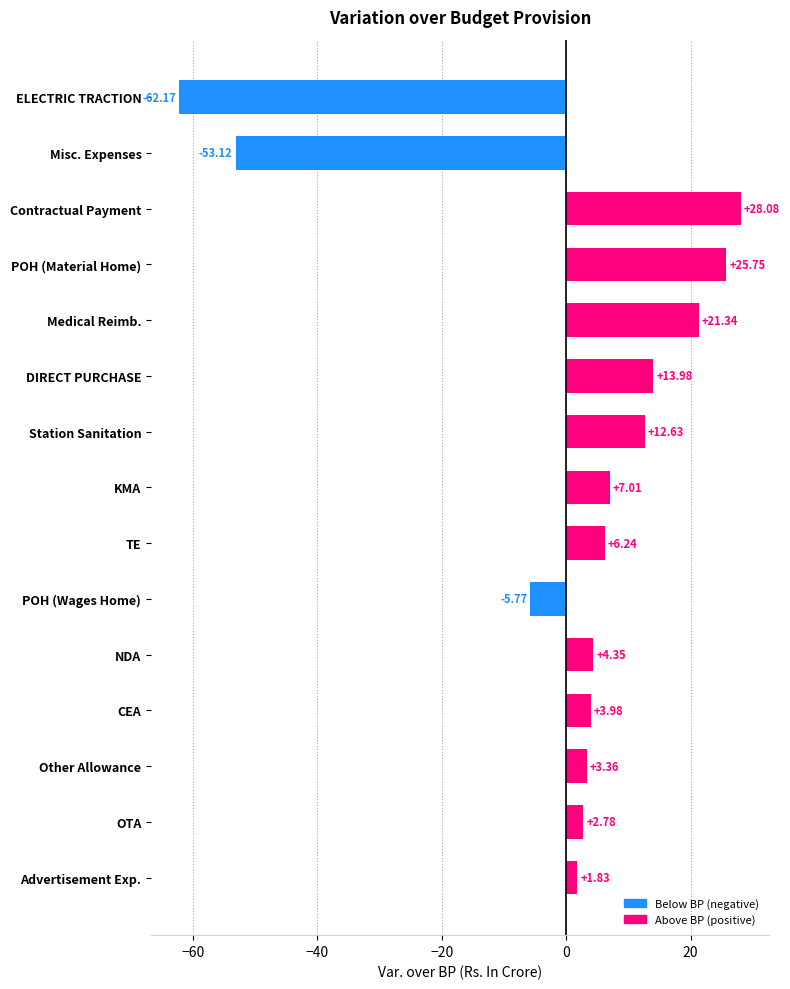

What is the sum of all values?

10.3